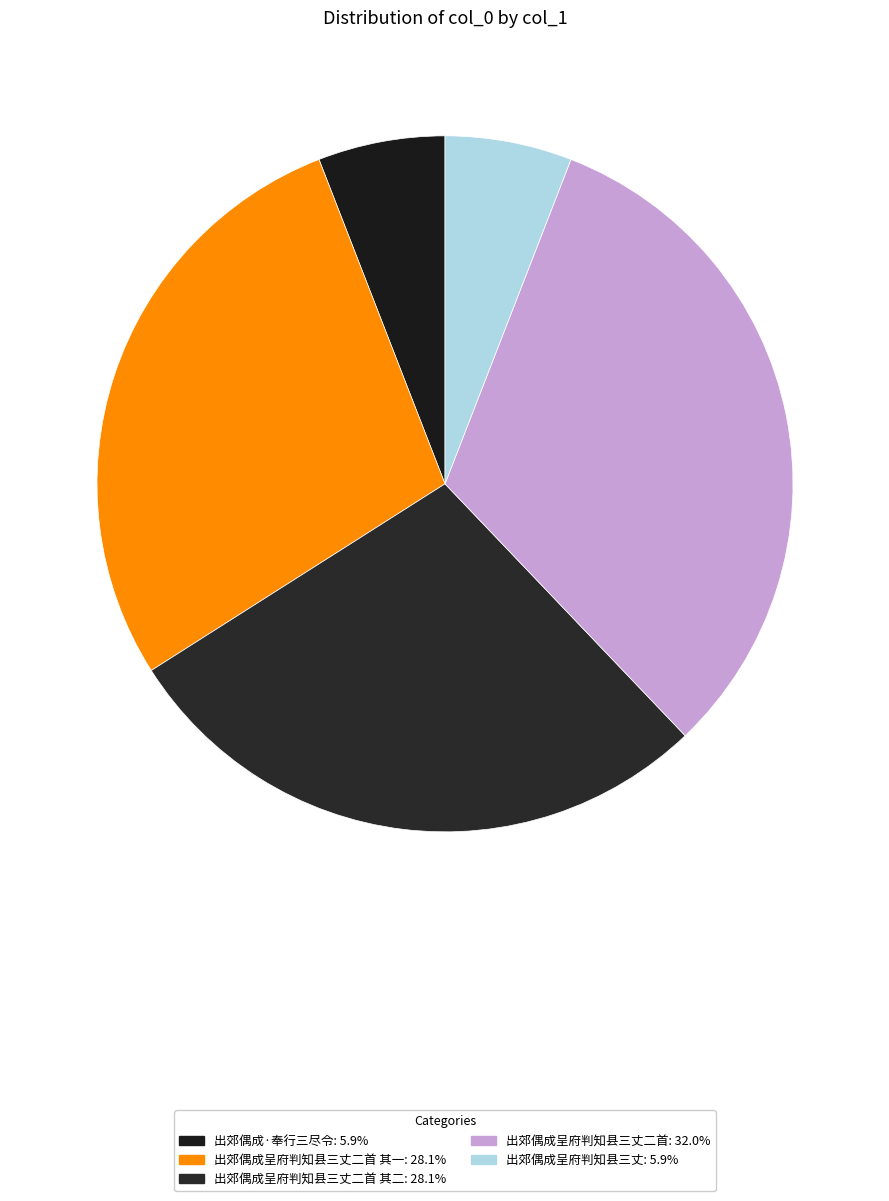

How many slices are in this pie chart?

5